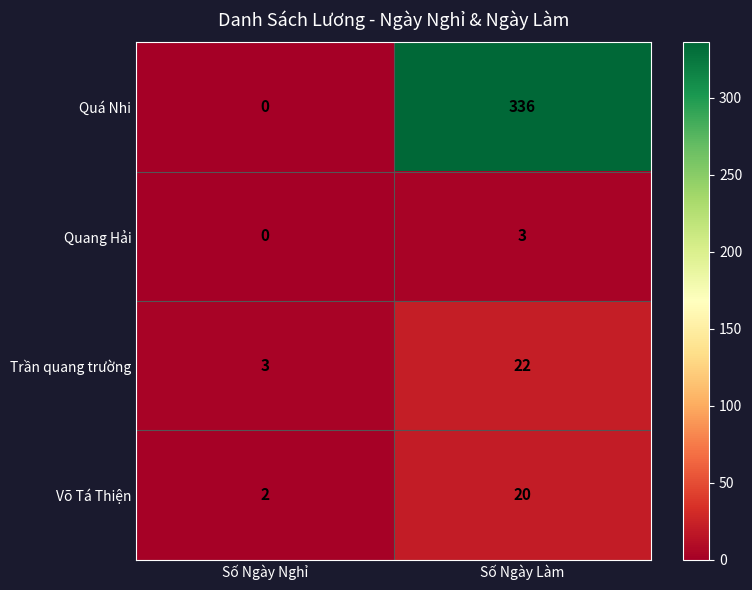

What is the difference between the maximum and minimum values in the Trần quang trường series?

19